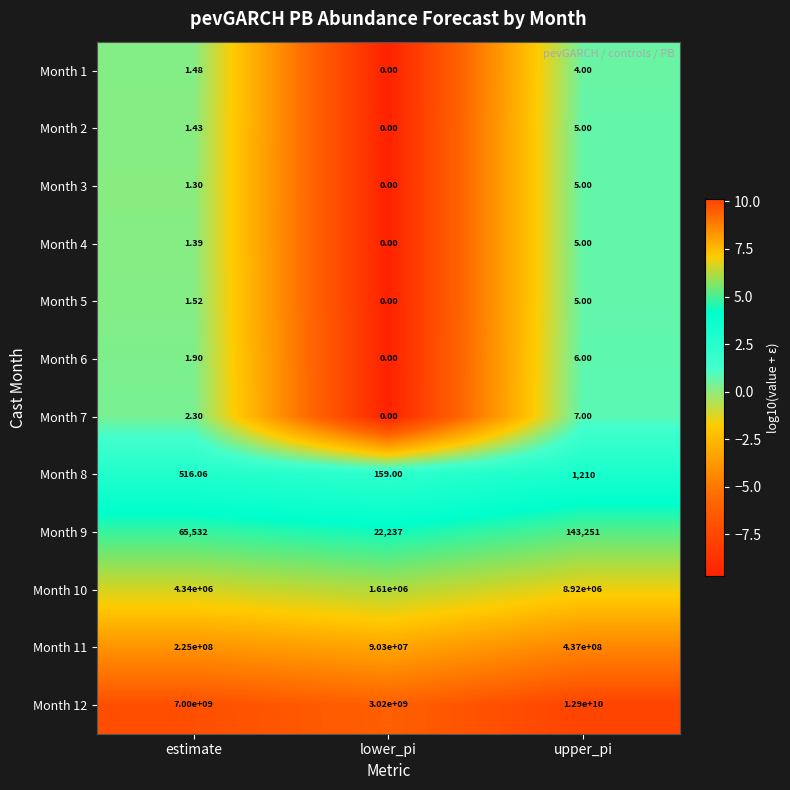

Which label corresponds to the largest value in the chart?

upper_pi